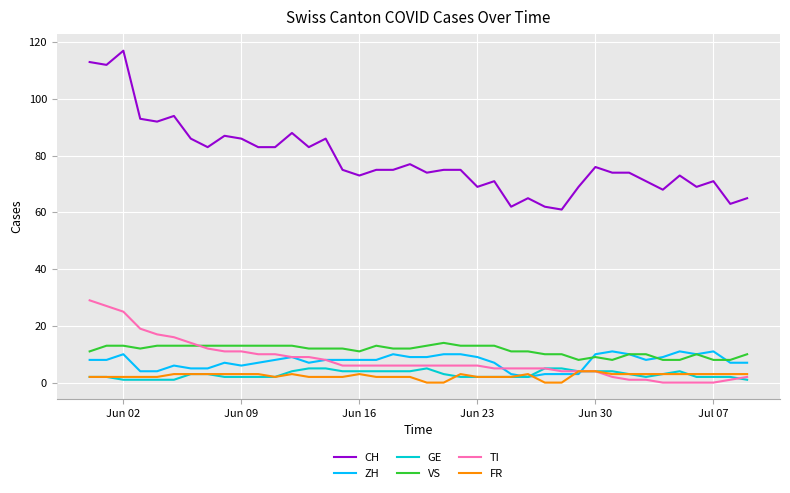

What are all the series names shown in the legend?

CH, ZH, GE, VS, TI, FR